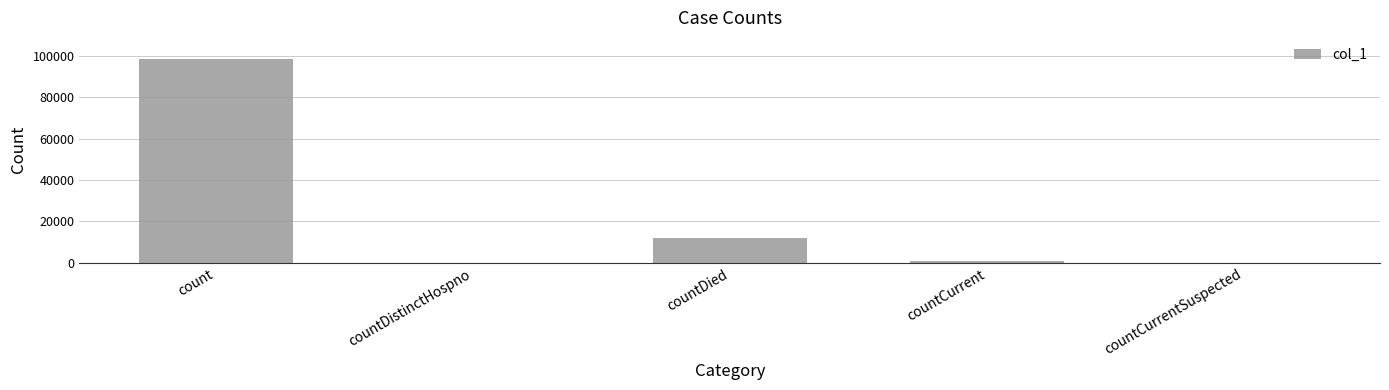

Reading left to right, list all the values displayed in this chart.

count=98534	countDistinctHospno=0	countDied=12119	countCurrent=959	countCurrentSuspected=0